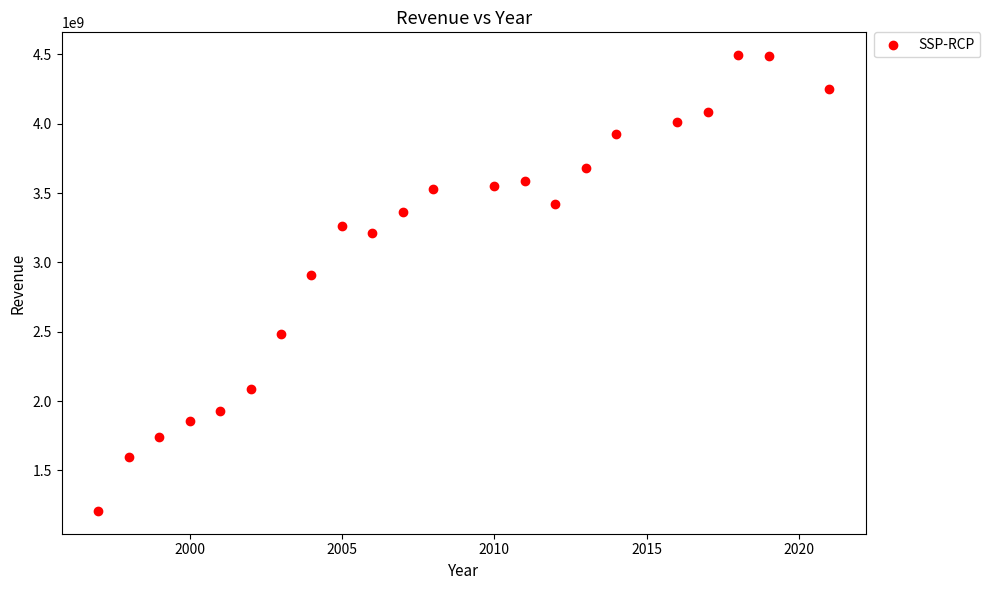

What Y value in the scatter plot is closest to 2851150000?

2906000000